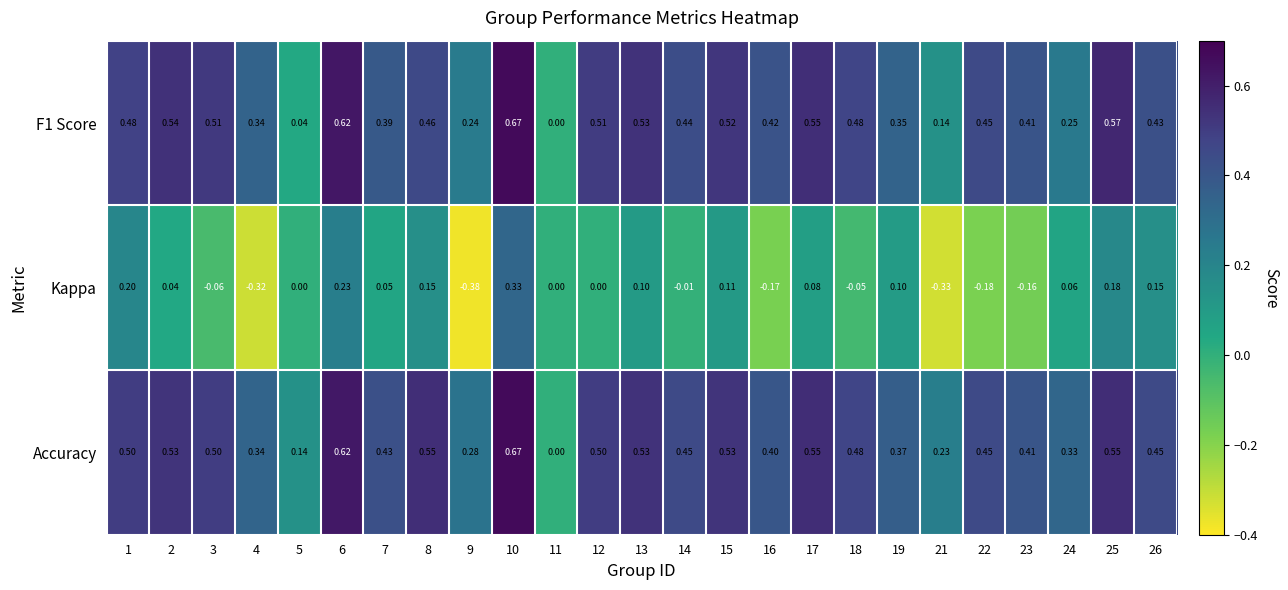

Which series has the widest spread of values?

Kappa